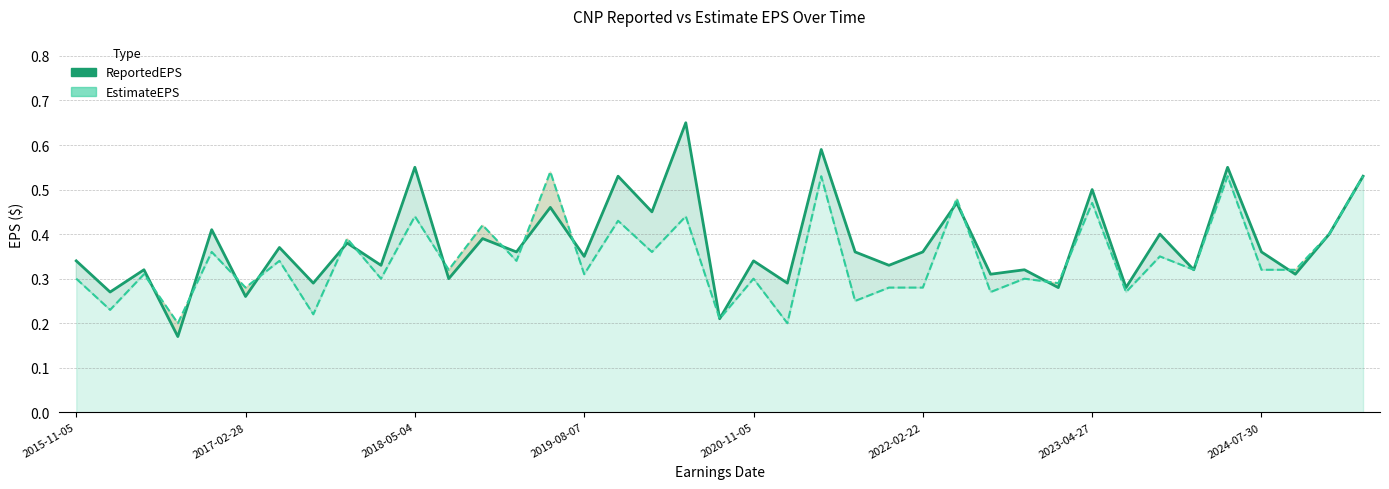

What is the difference between the EstimateEPS values at 33 and 30?

0.1